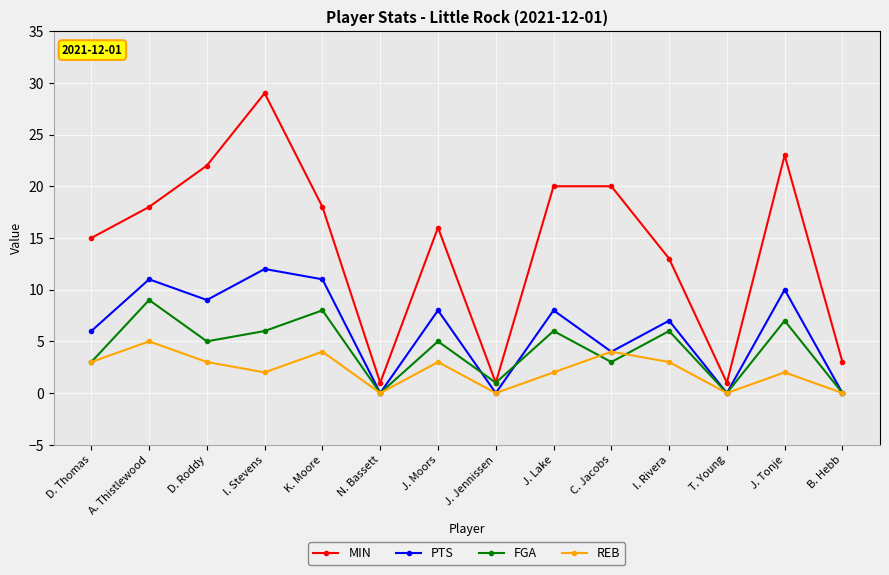

Is the value of REB at N. Bassett greater than the value of MIN at A. Thistlewood?

No